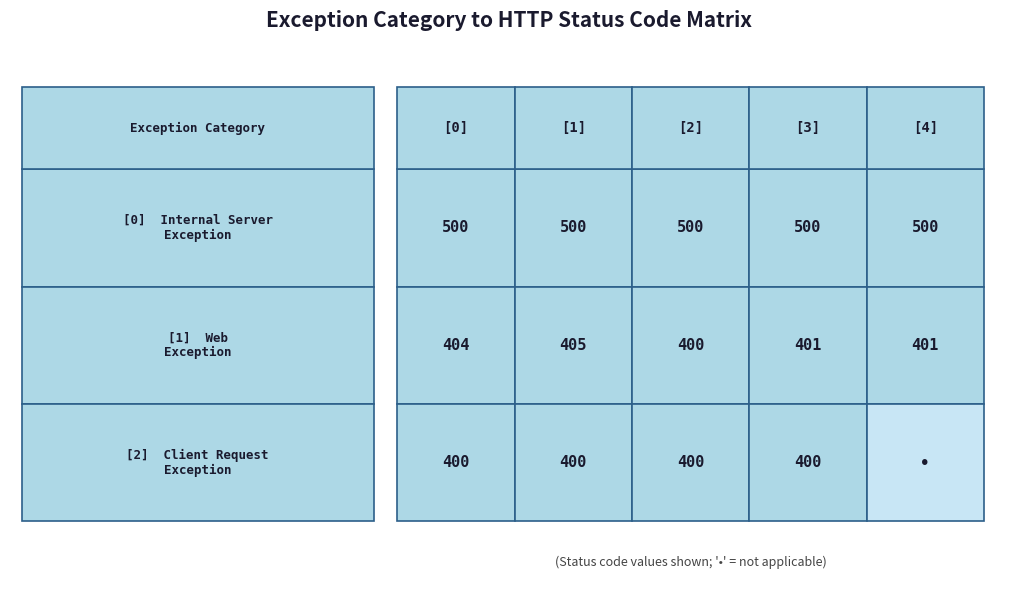

What is the greatest value displayed?

500